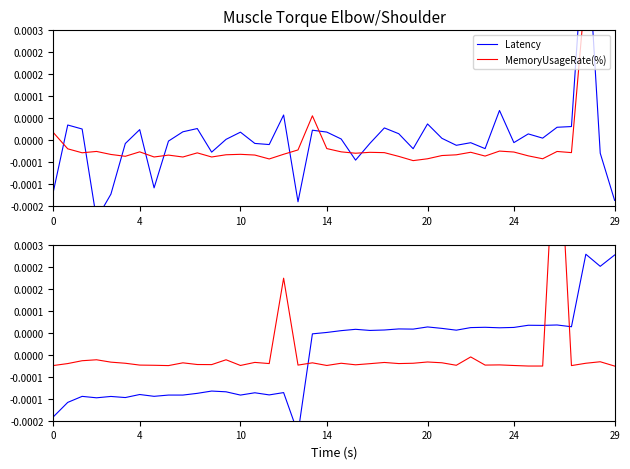

What is the label of the 37th point from the left?

36